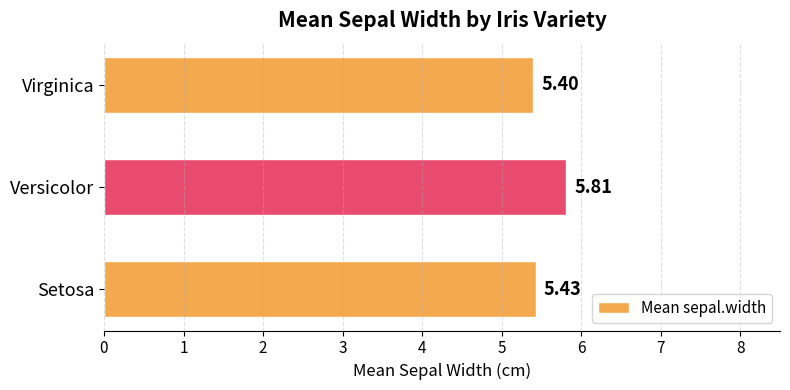

What is the sum of the values at Setosa and Virginica?

10.8